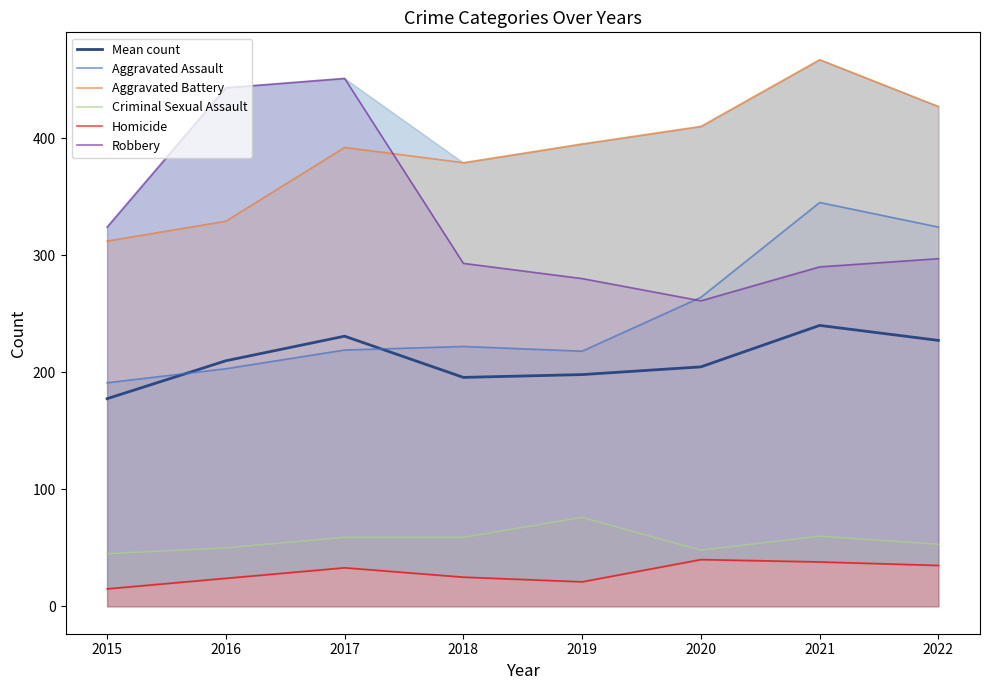

True or false: Aggravated Assault and Aggravated Battery cross at least once.

False